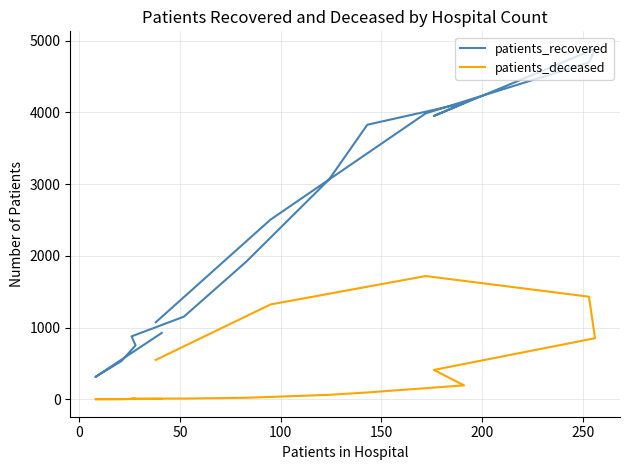

What are all the series names shown in the legend?

patients_recovered, patients_deceased